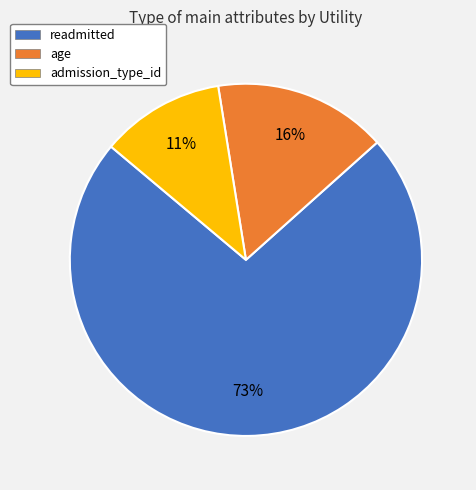

Is the sum of age and admission_type_id greater than half?

No